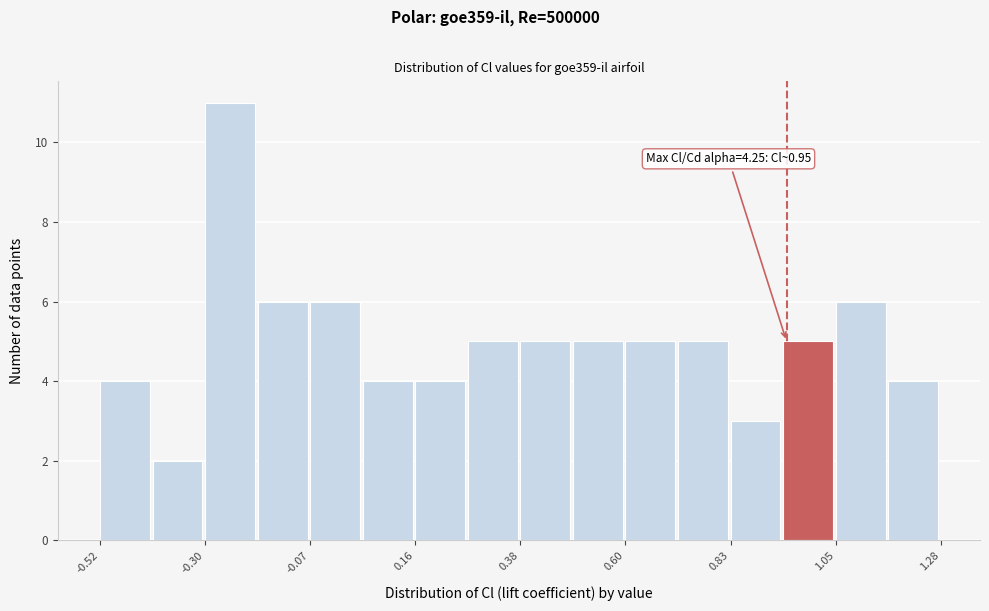

Around what value on the x-axis is the tallest bar? Give the approximate position of its centre, as read against the axis.

-0.25